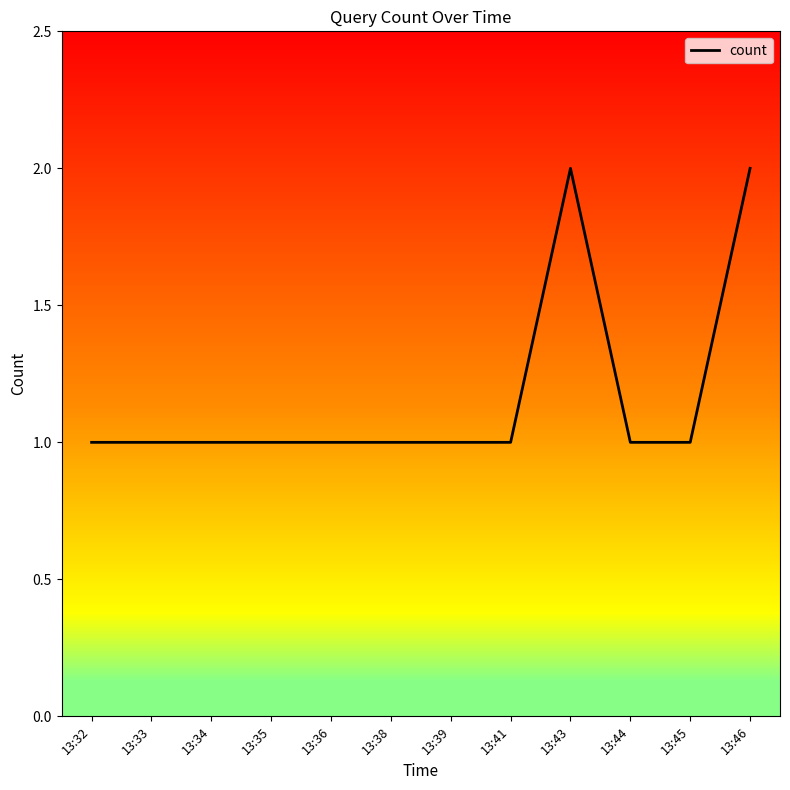

Is it true that the value at 13:41 is 0?

False